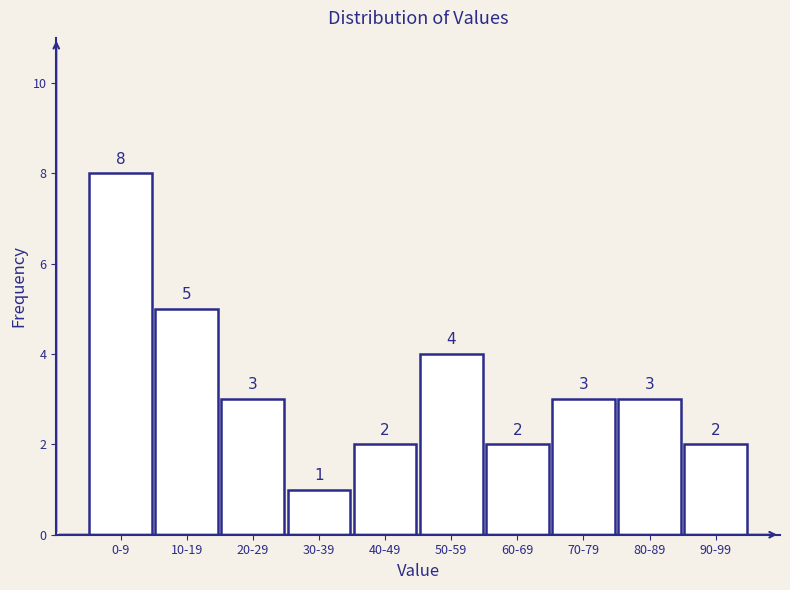

Reading right to left, what are all the values shown in this chart?

2	3	3	2	4	2	1	3	5	8